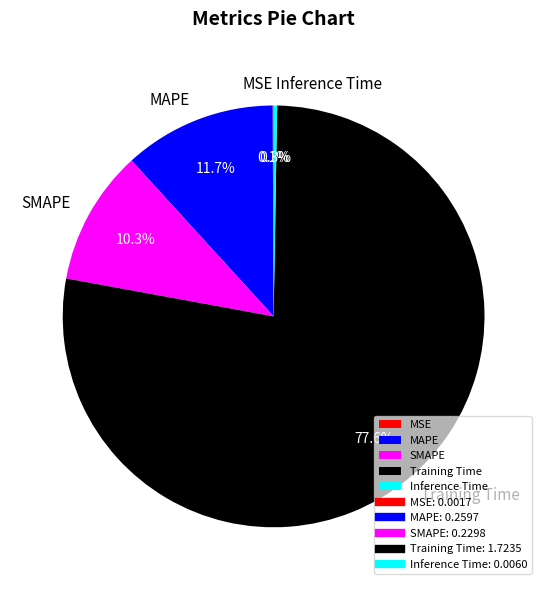

Does Training Time represent more than half of the total?

Yes